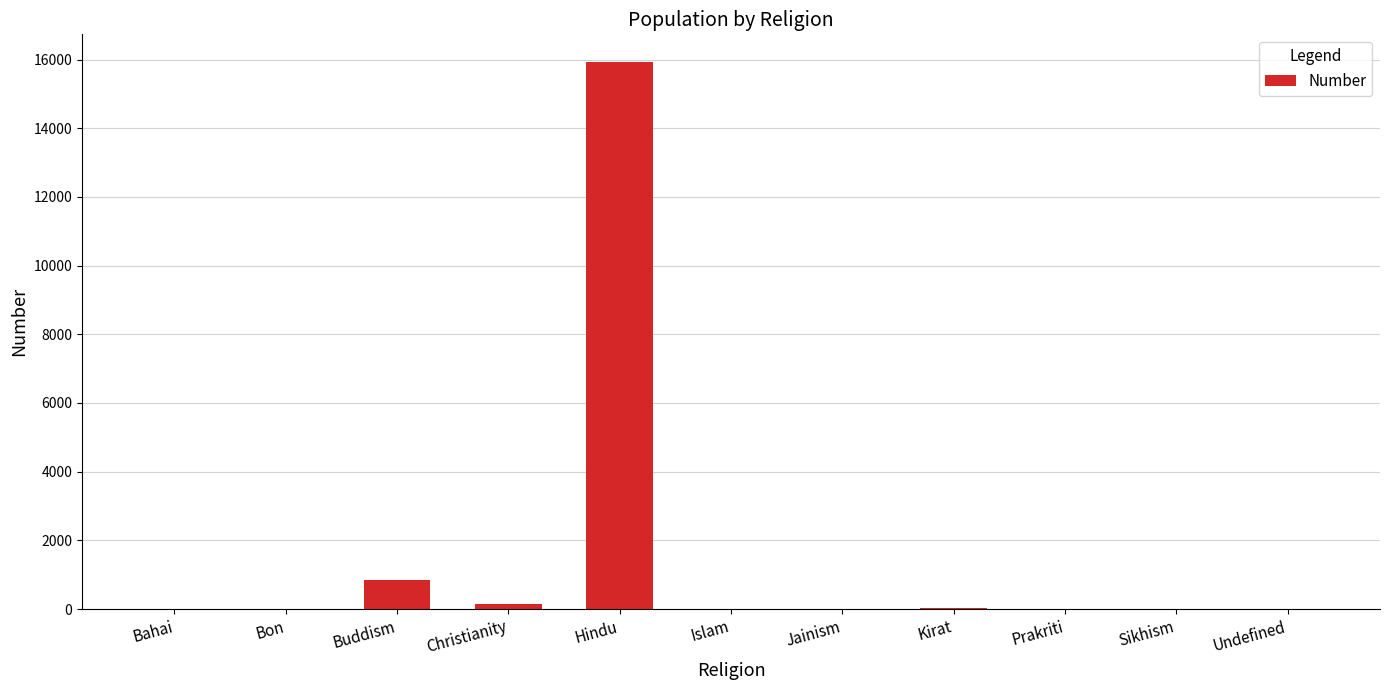

What is the maximum value shown in the chart?

15936